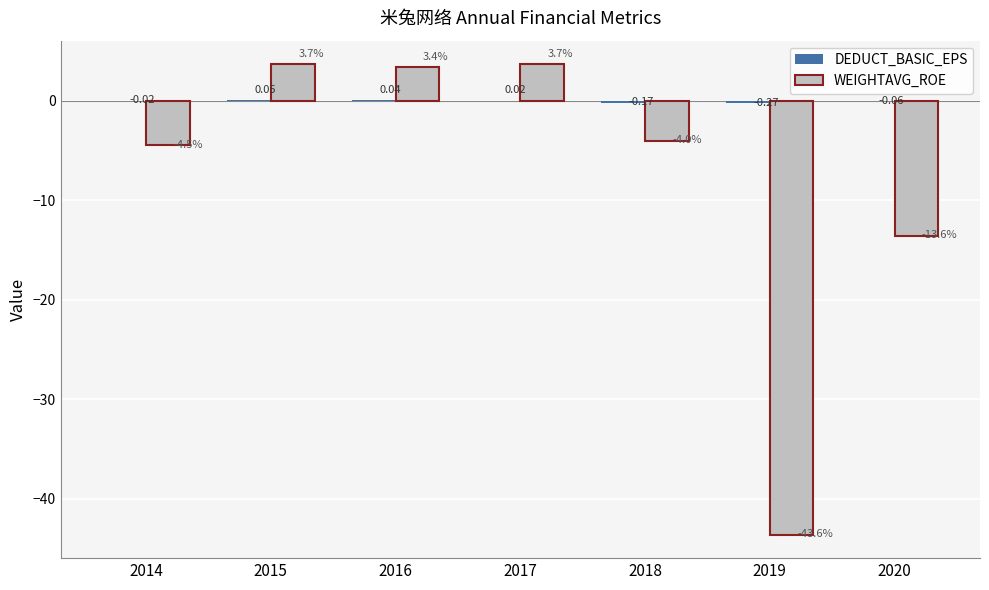

Between 2017 and 2018, which series saw the biggest shift?

WEIGHTAVG_ROE